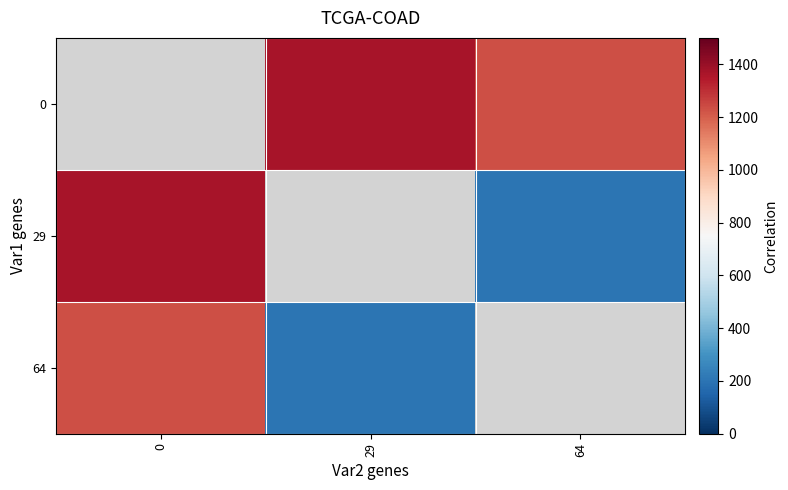

Rank the series at 29 from highest to lowest value.

0, 29, 64